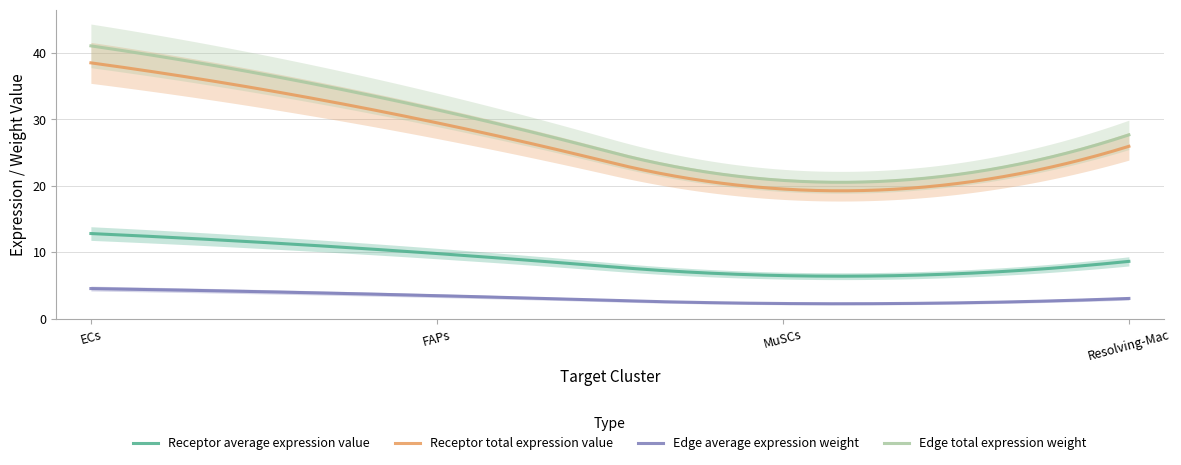

True or false: Edge total expression weight and Receptor total expression value intersect in this chart.

False